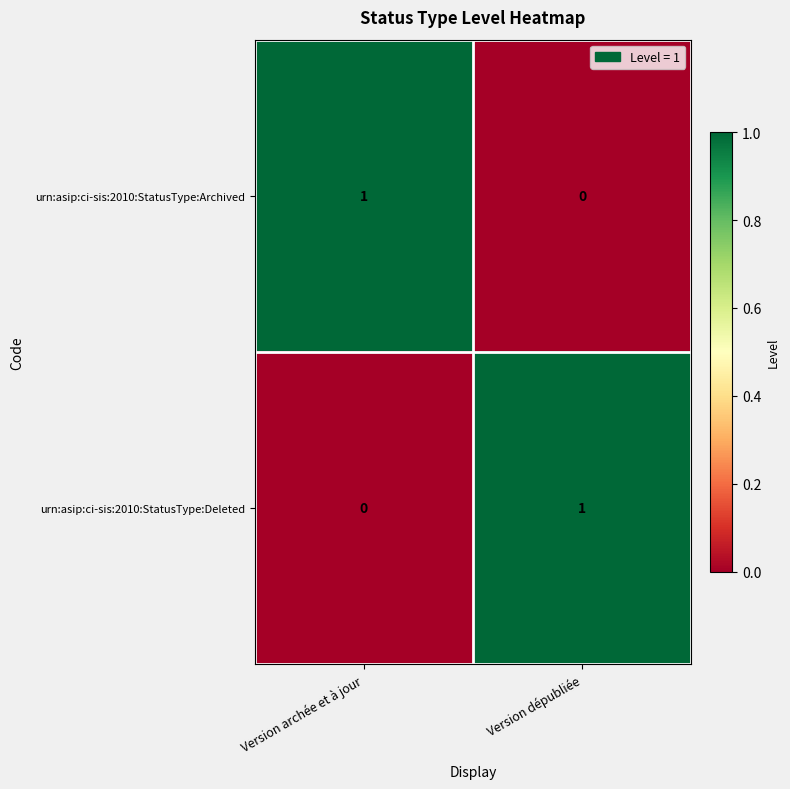

At Version dépubliée, list the series in order from smallest to largest.

urn:asip:ci-sis:2010:StatusType:Archived, urn:asip:ci-sis:2010:StatusType:Deleted